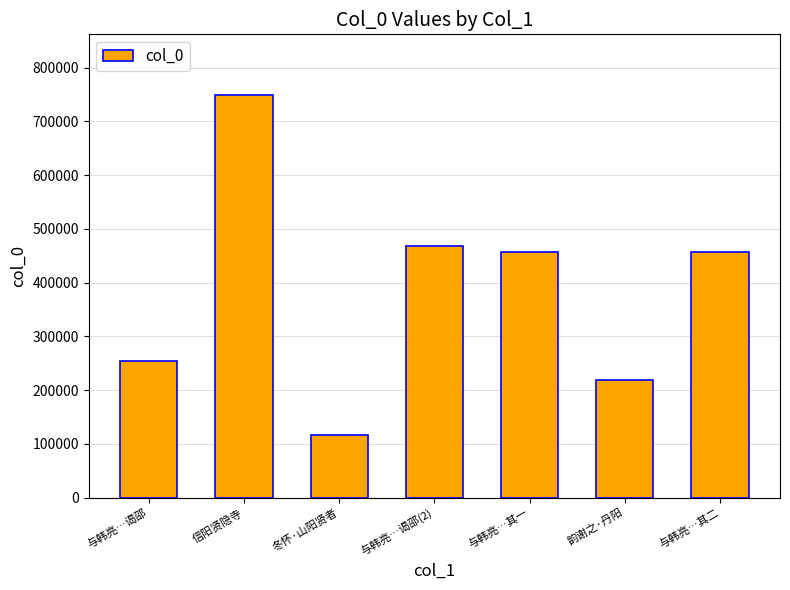

Between 与韩亮…其二 and 与韩亮…谒邵(2), which is larger?

与韩亮…谒邵(2)